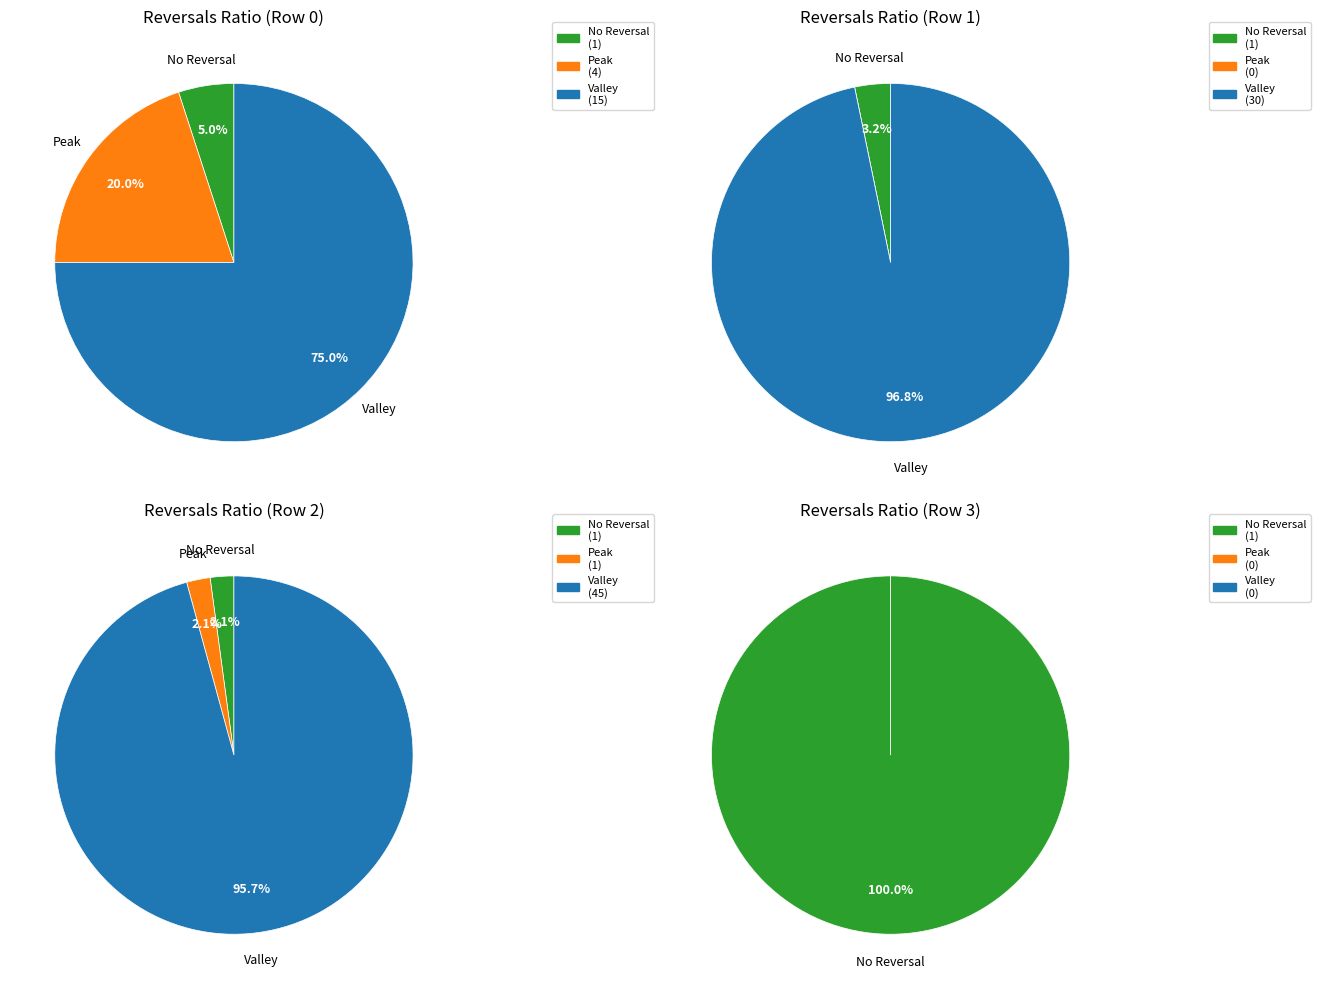

What is the change in value from 3 to 4?

-30